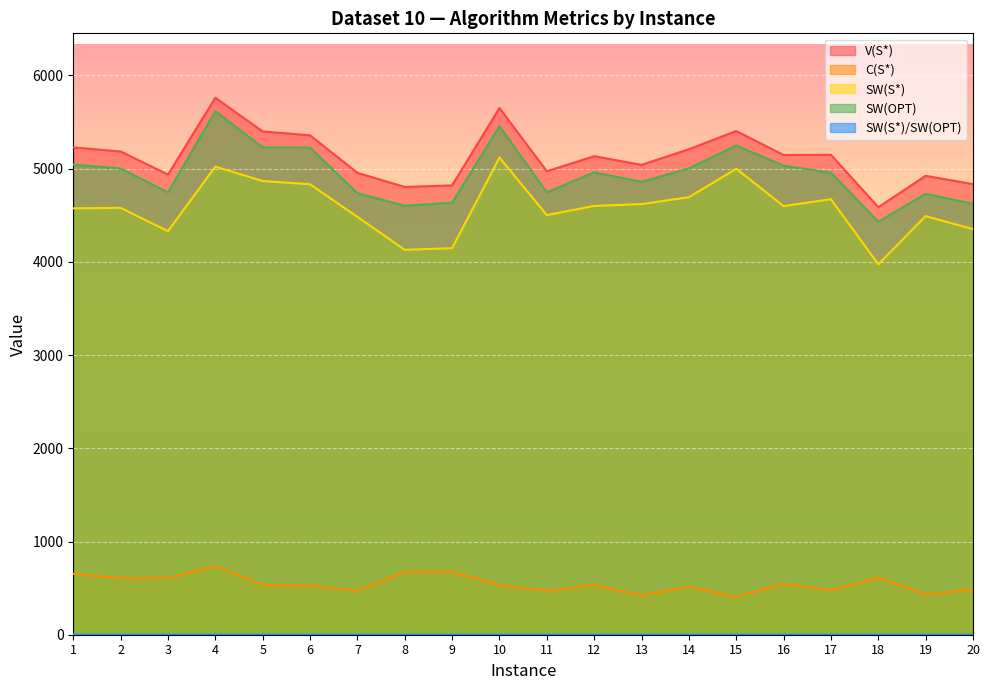

True or false: SW(S*) and SW(S*)/SW(OPT) intersect in this chart.

False